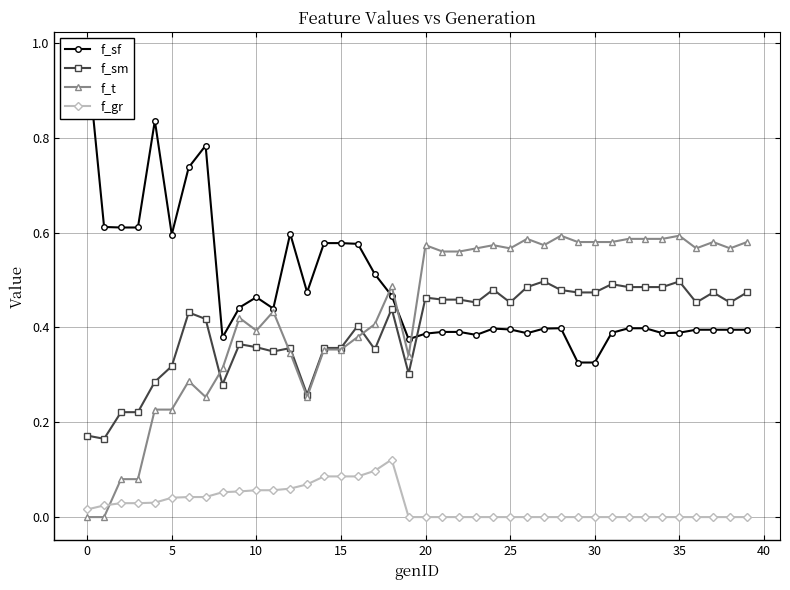

True or false: f_sm and f_sf intersect in this chart.

True